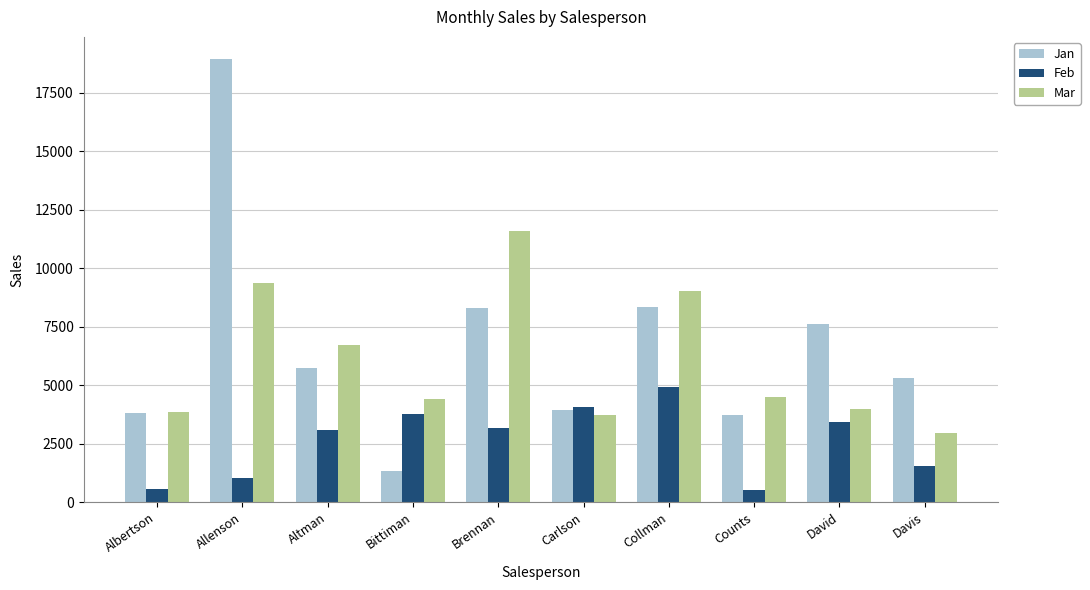

What is the average value of the Jan series?

6703